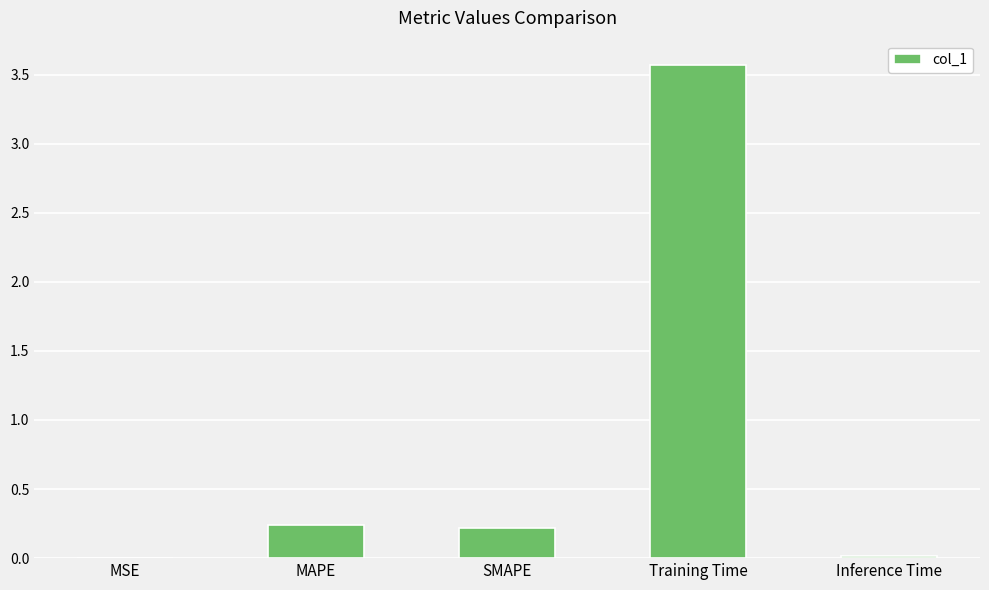

Which has a higher value, MAPE or Training Time?

Training Time